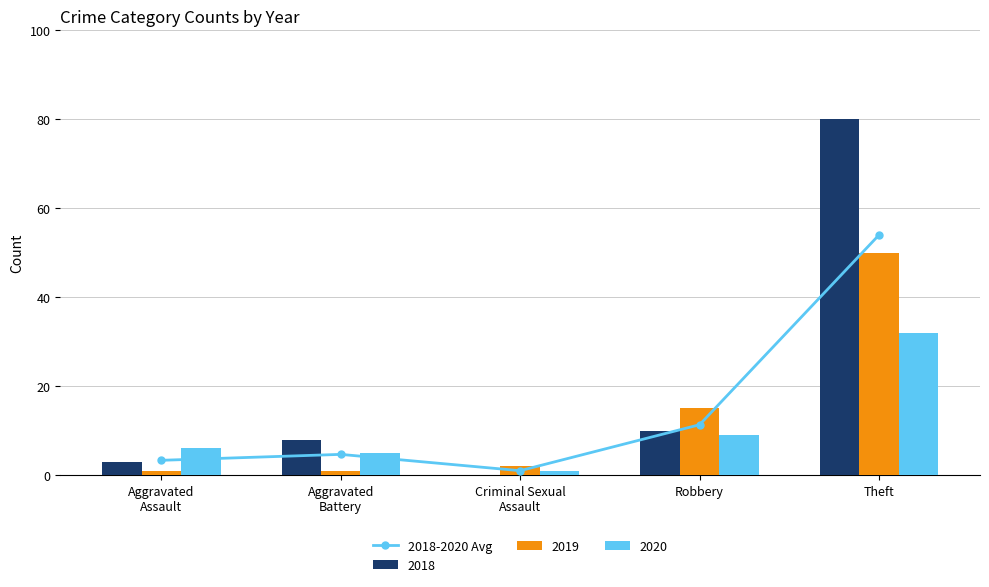

True or false: the data shows 19.4 at Robbery.

False